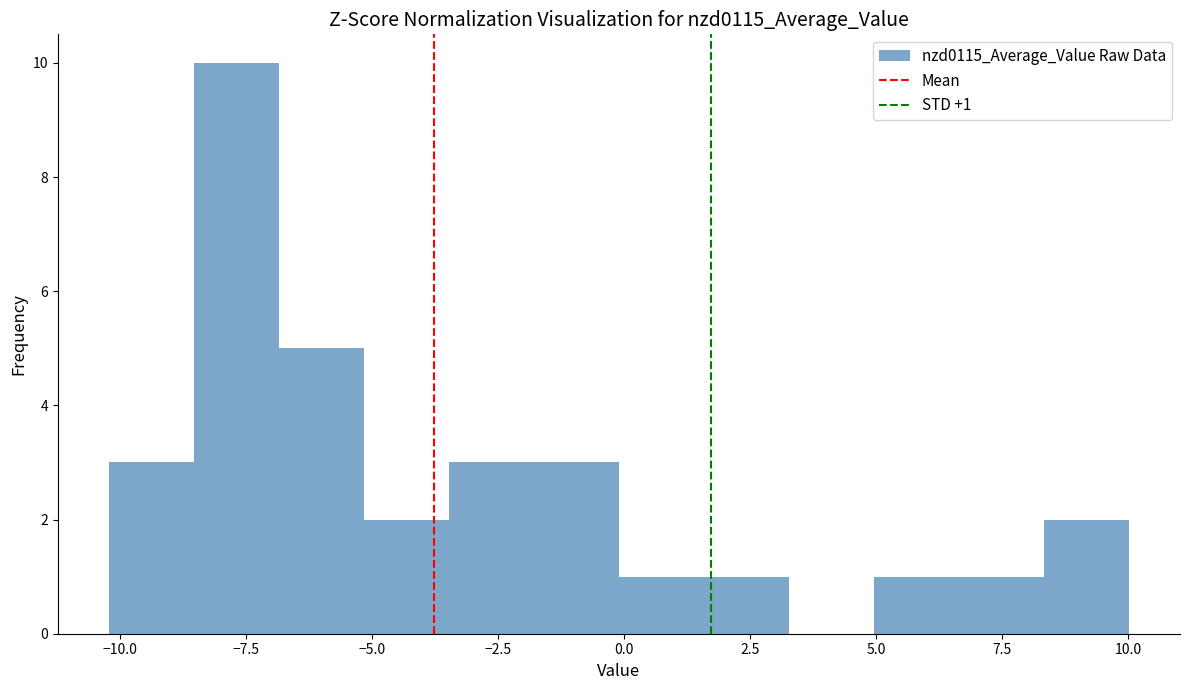

Around what value on the x-axis is the tallest bar? Give the approximate position of its centre, as read against the axis.

-7.5